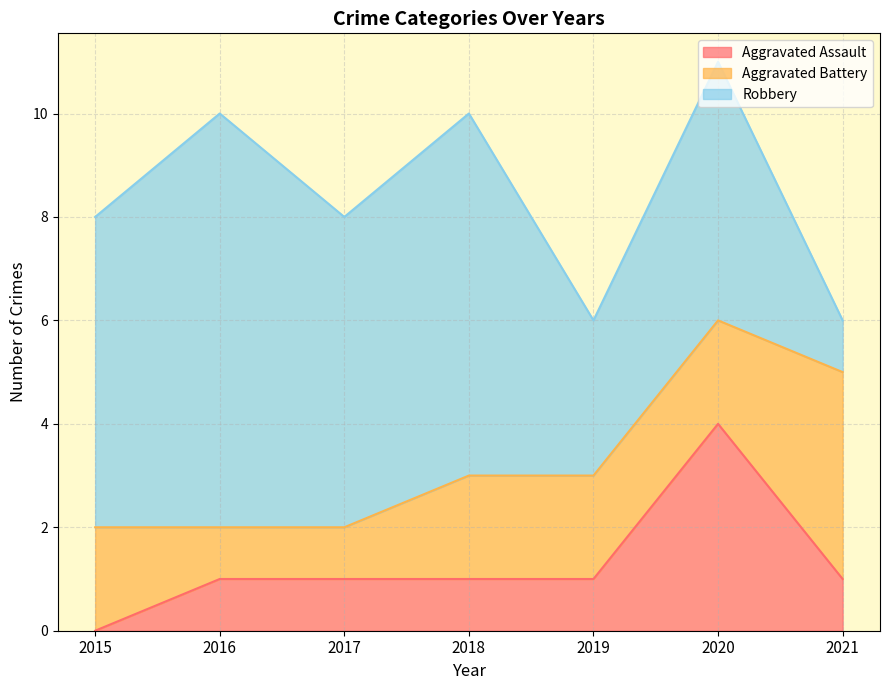

Is it true that Robbery equals 7 at 2020?

False